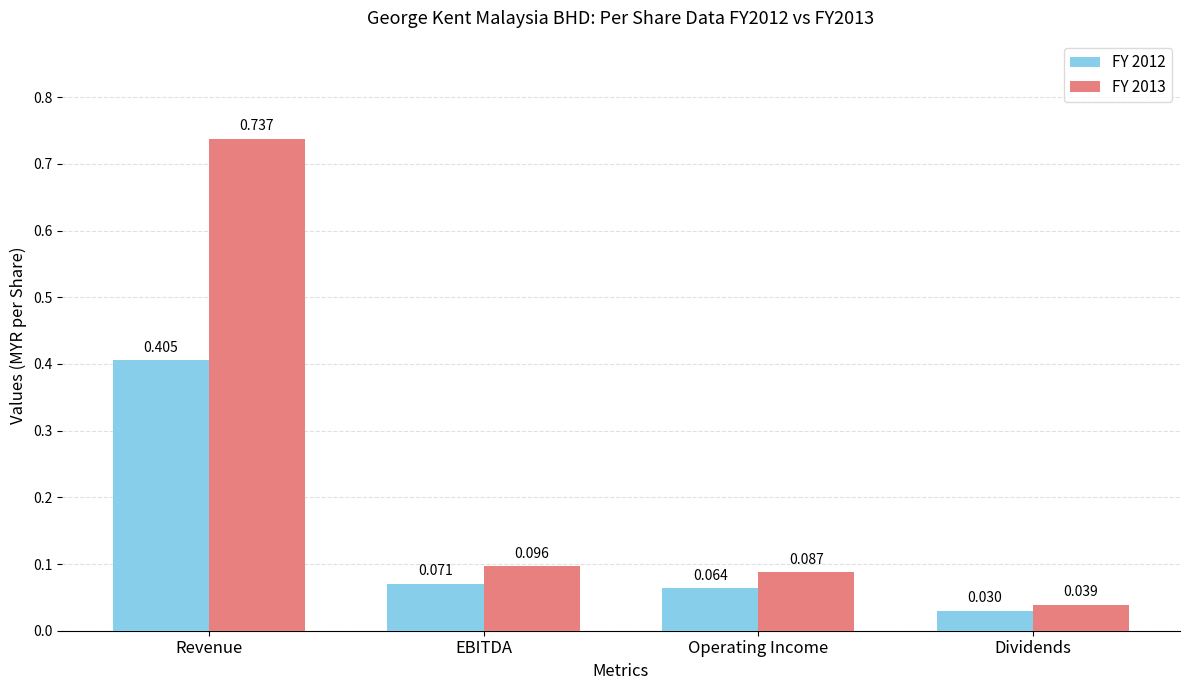

Where is FY 2013 nearest to the value 0?

Dividends